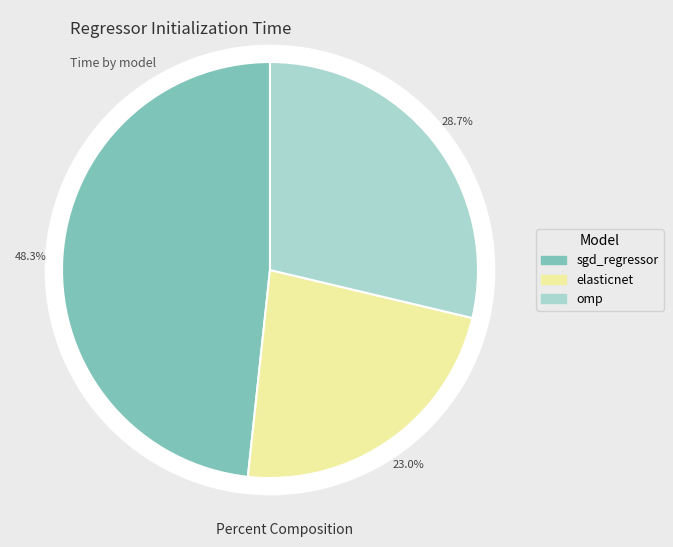

Is it true that sgd_regressor is 38% of the pie?

False